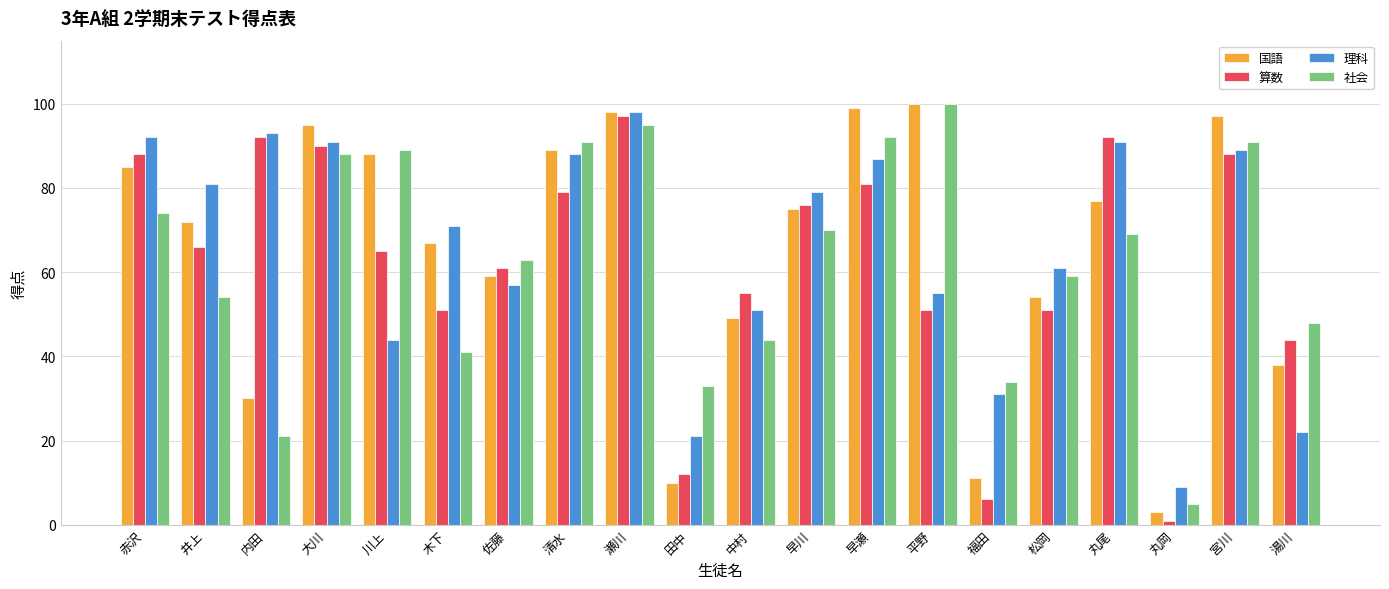

What value does the 国語 series have at 丸尾, to the nearest 10?

80